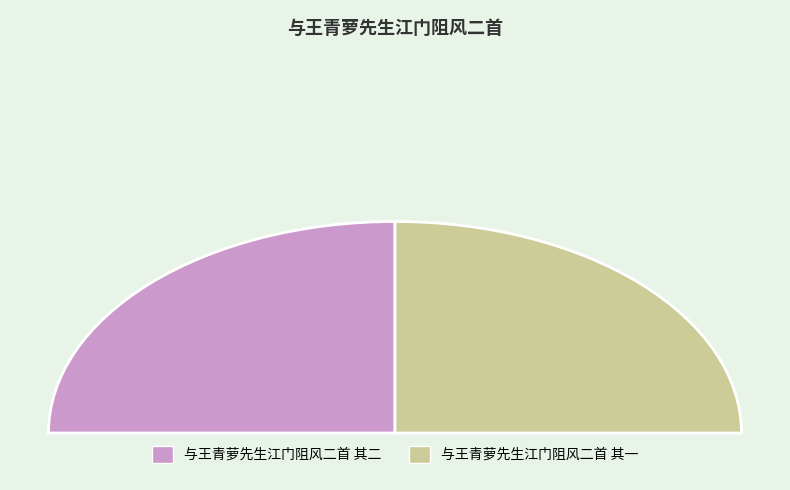

What percentage is the 与王青萝先生江门阻风二首 其二 slice, to the nearest percent?

50%